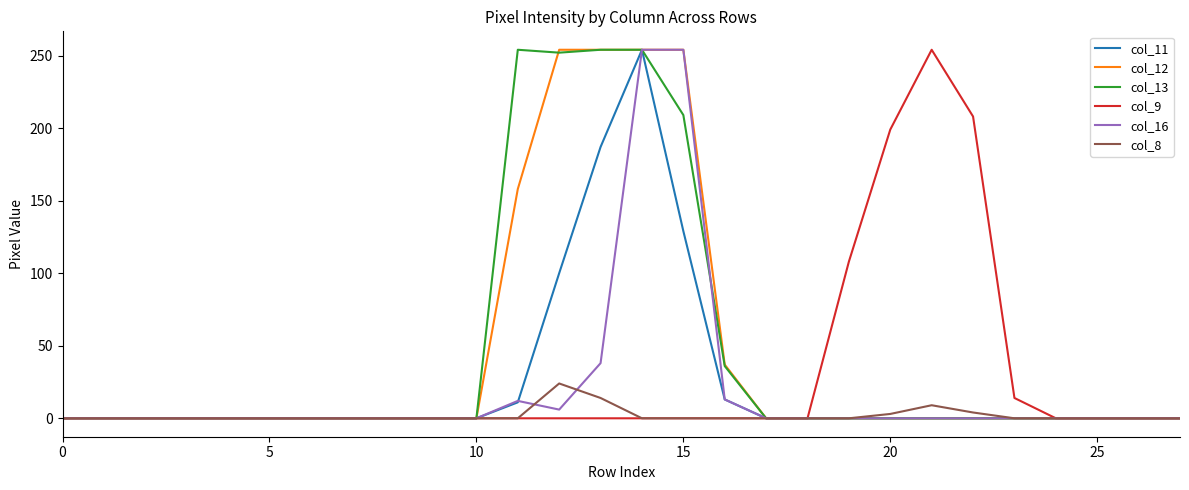

What is the maximum value shown in the chart?

254